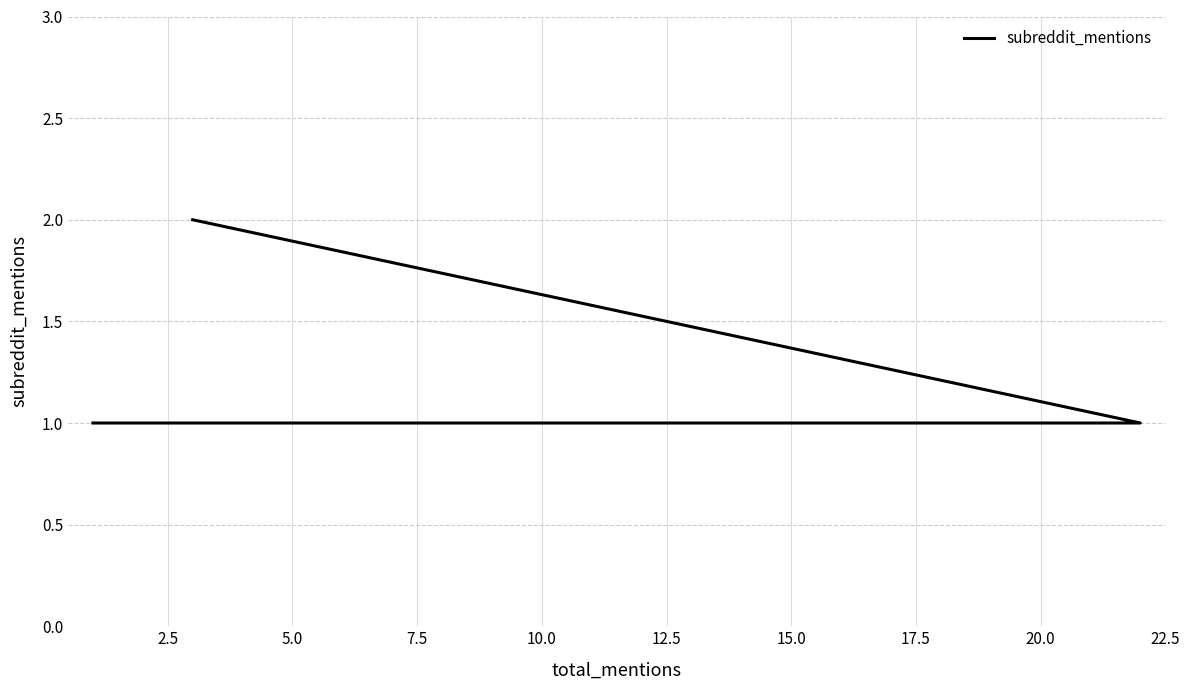

Count the number of data series in this chart.

1